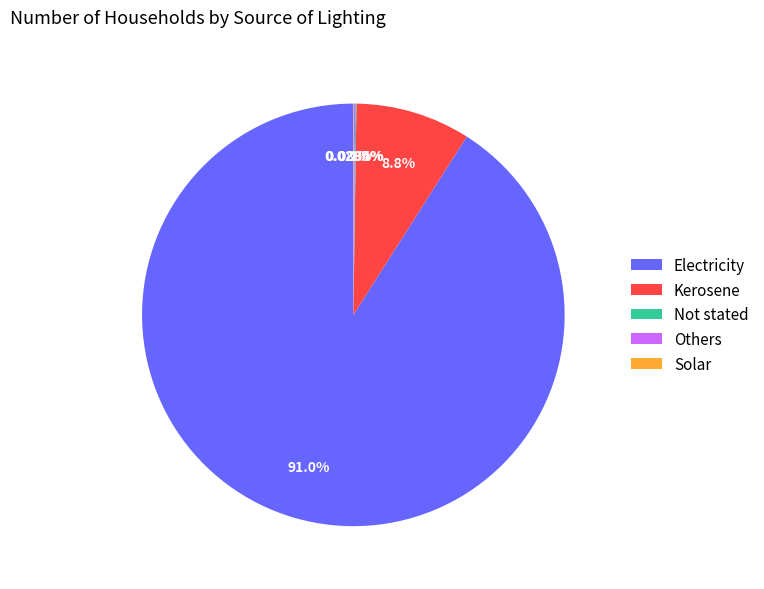

The Kerosene slice represents 15% of the pie. True or false?

False